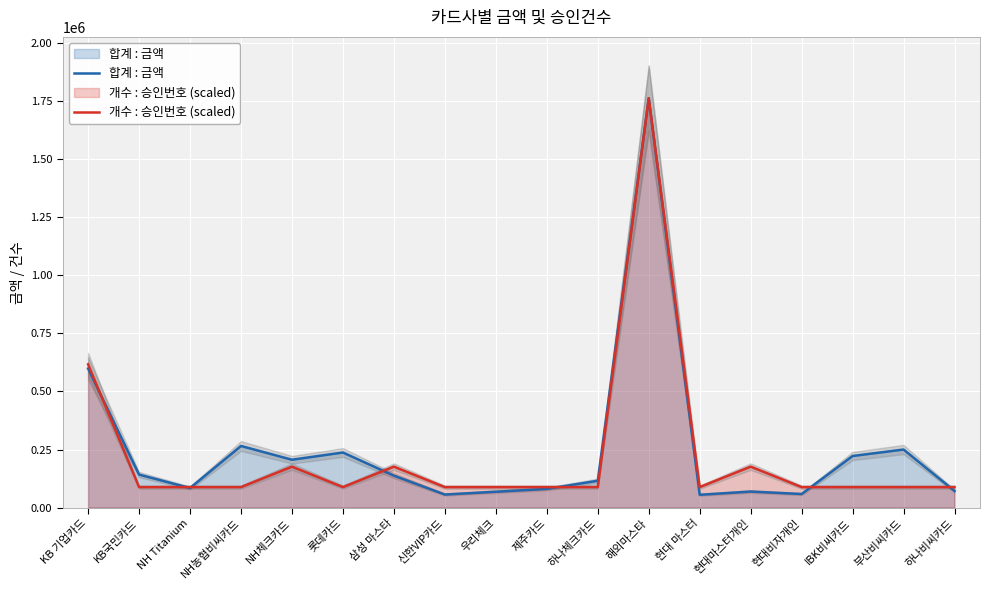

True or false: 합계 : 금액 and 개수 : 승인번호 (scaled) intersect in this chart.

True